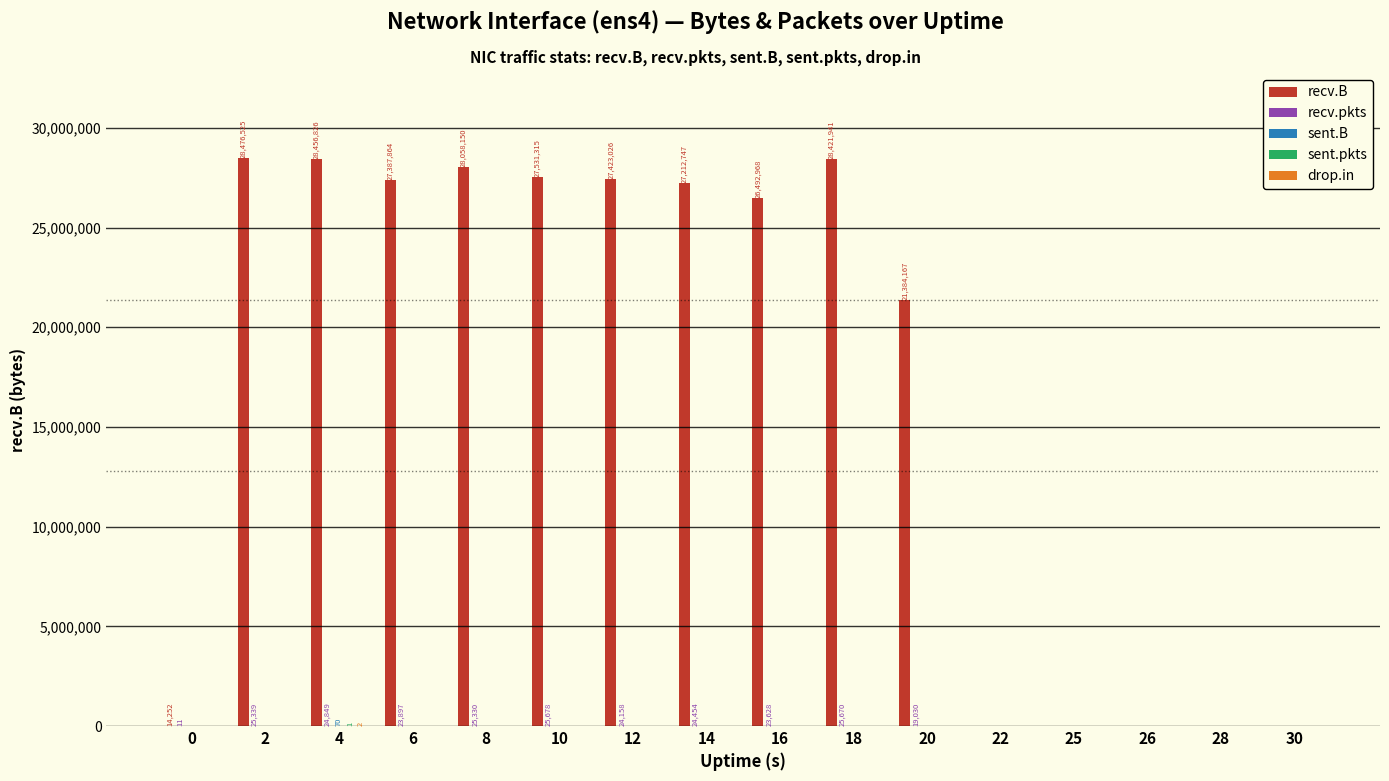

What is the difference between the recv.B values at 2 and 0?

28462273